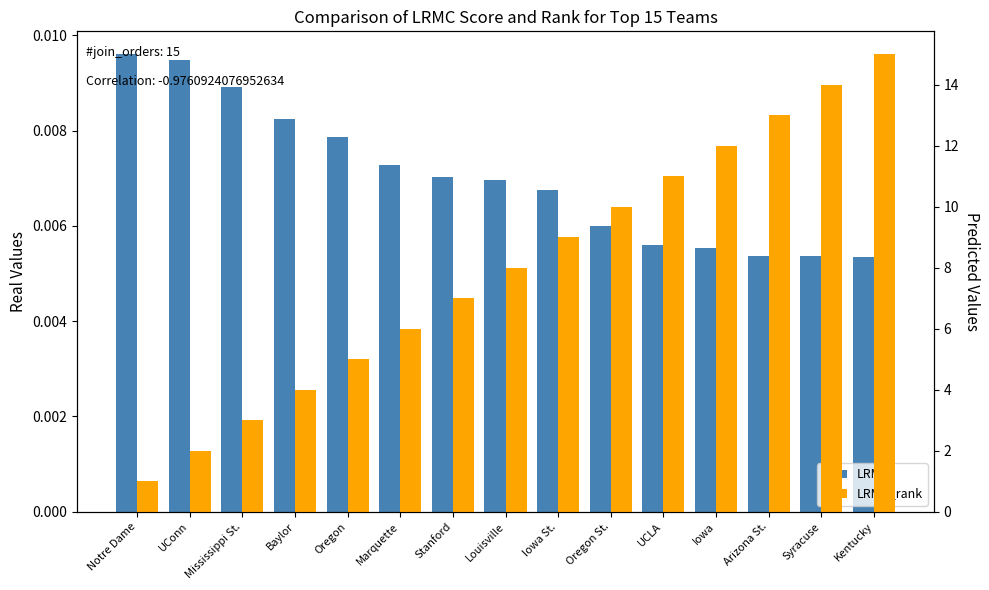

What is the label of the 1st bar from the left?

Notre Dame